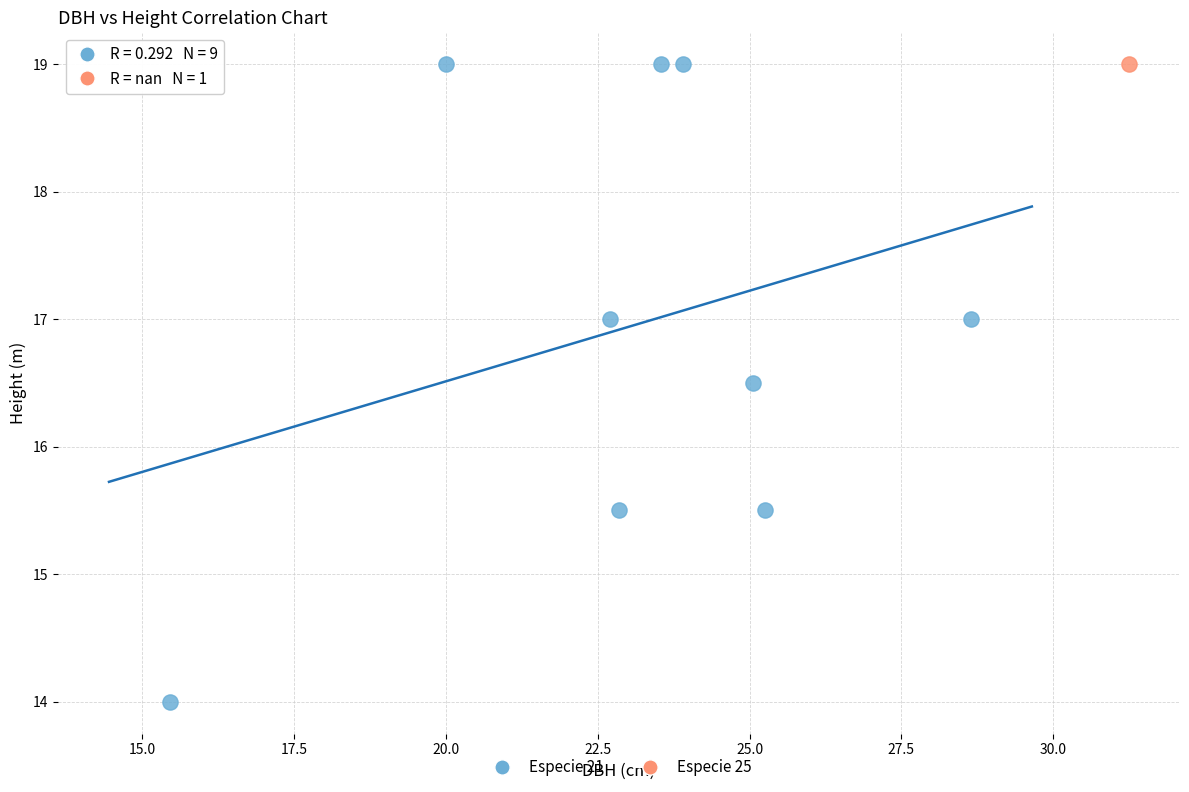

What are all the series names shown in the legend?

Especie 21, Especie 25